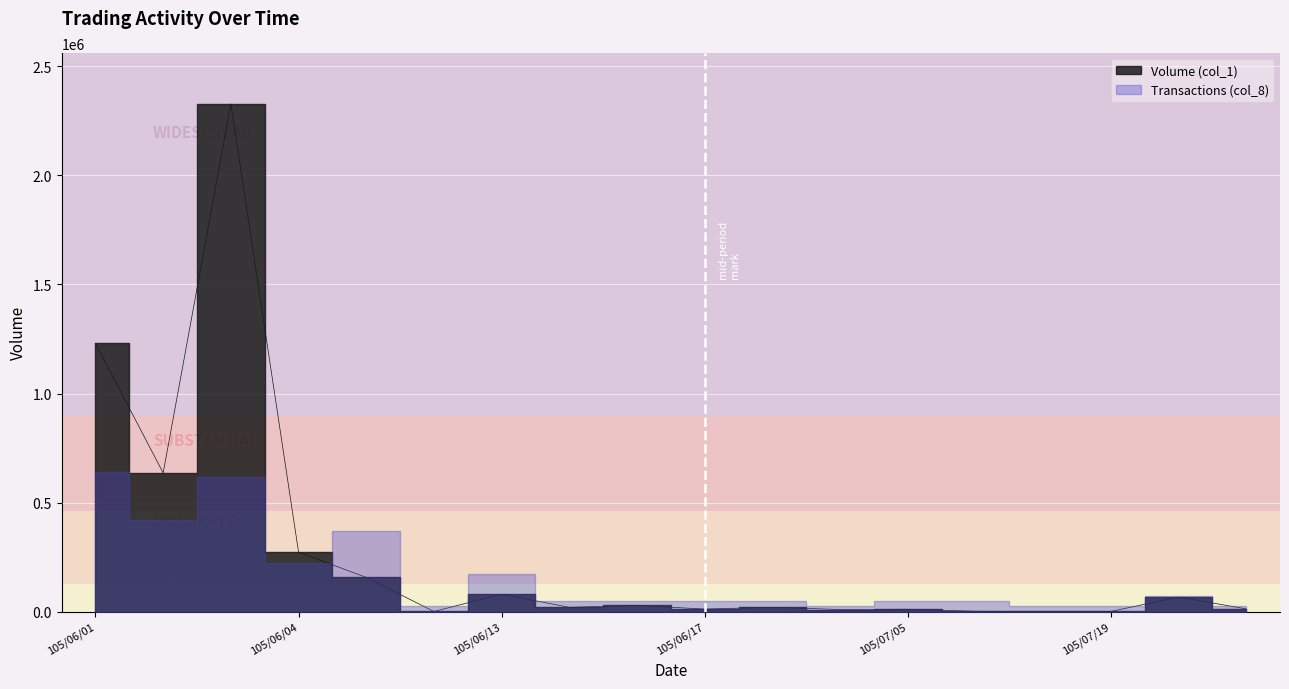

Rank the categories by value from lowest to highest.

105/06/07, 105/07/13, 105/07/19, 105/07/12, 105/07/04, 105/07/05, 105/06/17, 105/07/25, 105/06/15, 105/07/01, 105/06/16, 105/07/20, 105/06/13, 105/06/06, 105/06/04, 105/06/02, 105/06/01, 105/06/03